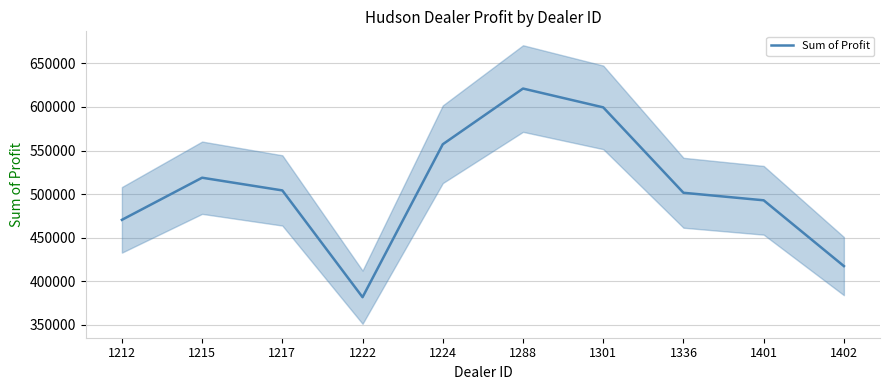

What is the greatest value displayed?

621153.0